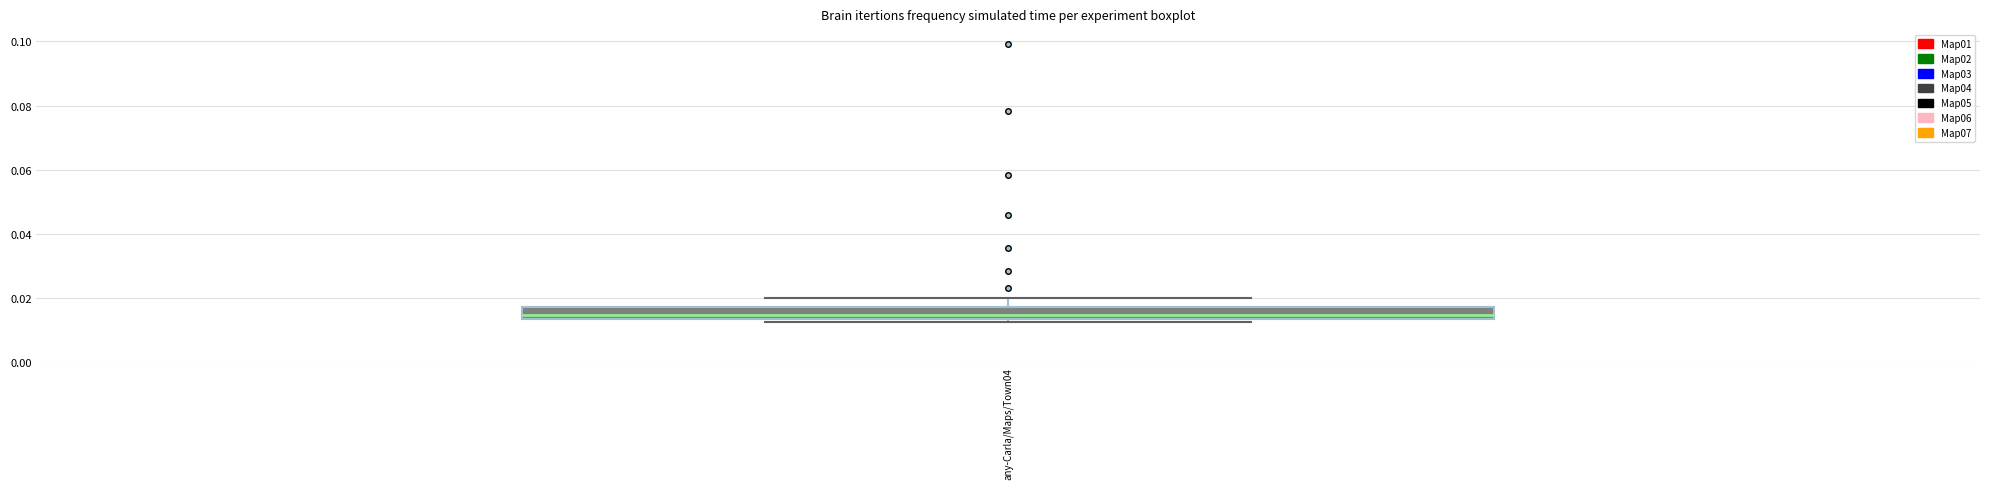

Where is the upper edge of the box for any-Carla/Maps/Town04 on the y-axis? The values are not printed on the chart, so give them approximately, as read against the axis.

0.018